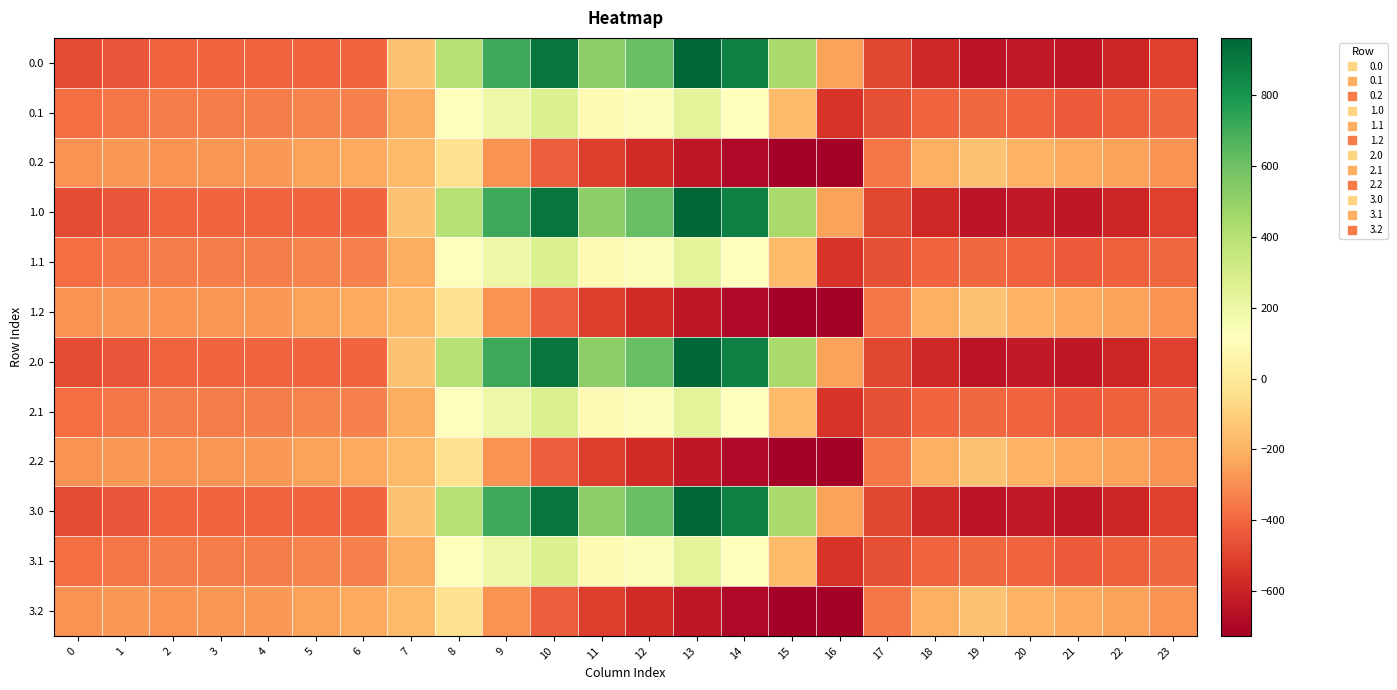

Rank the series at 12 from lowest to highest value.

0.2, 1.2, 2.2, 3.2, 0.1, 1.1, 2.1, 3.1, 0.0, 1.0, 2.0, 3.0